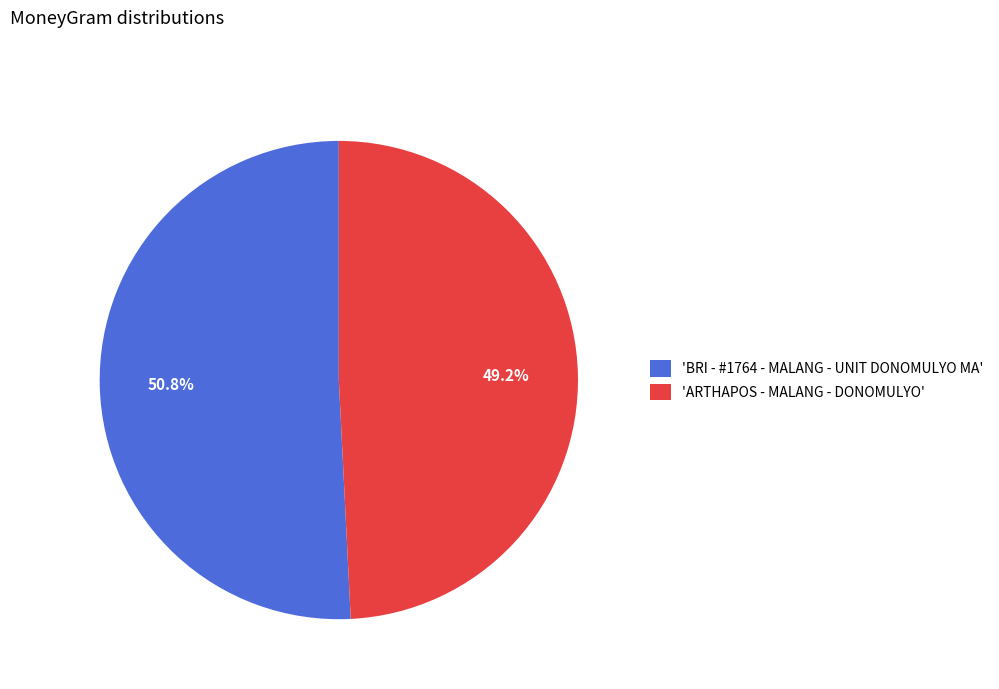

What percentage is NOT represented by 'ARTHAPOS - MALANG - DONOMULYO'?

50.8%